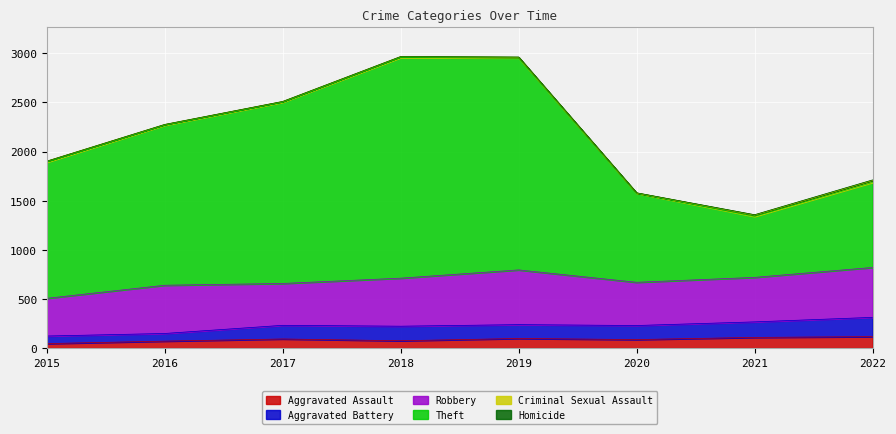

Is it true that Aggravated Battery equals 531 at 2022?

False